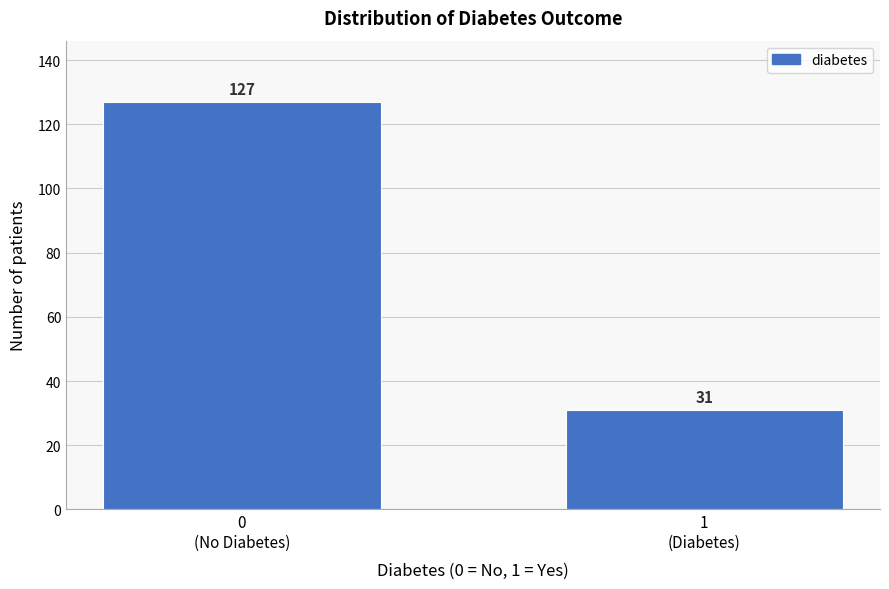

Reading right to left, transcribe all the data shown in this chart.

31	127